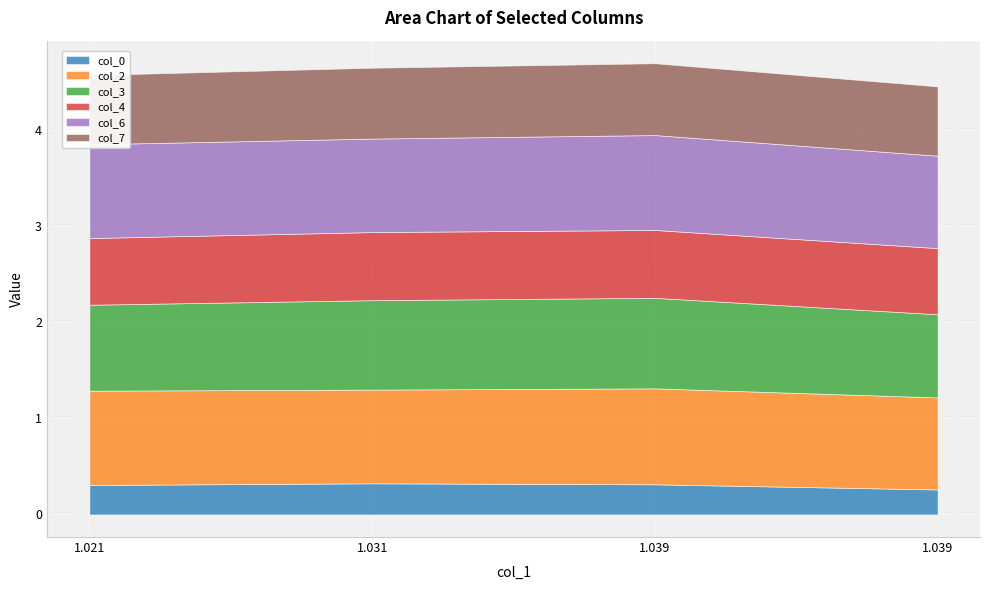

Is it true that col_0 equals 0.3 at 1.03875969?

True